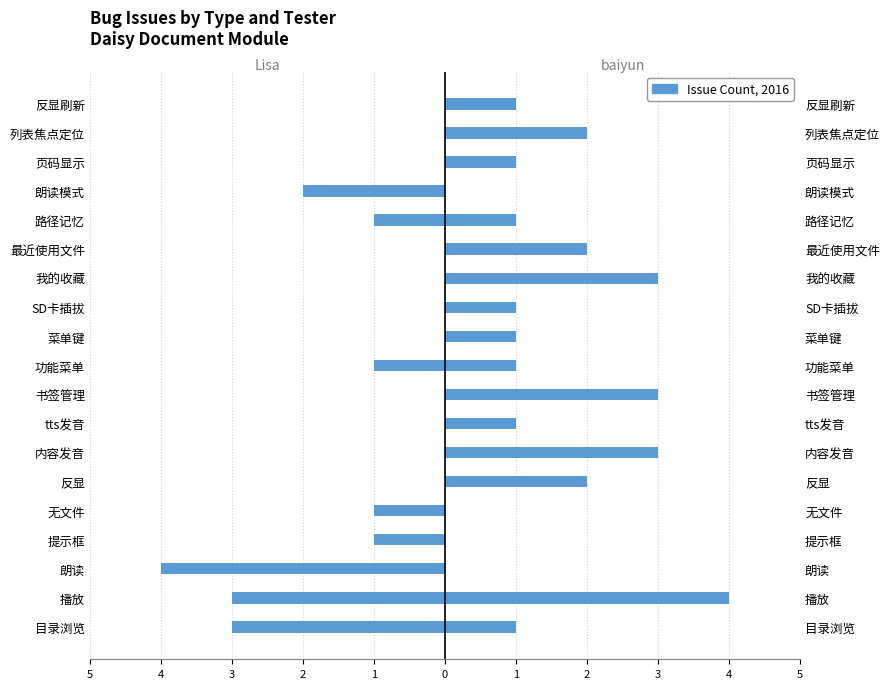

Reading left to right, transcribe all the data shown in this chart.

Lisa: -3	-3	-4	-1	-1	0	0	0	0	-1	0	0	0	0	-1	-2	0	0	0
baiyun: 1	4	0	0	0	2	3	1	3	1	1	1	3	2	1	0	1	2	1